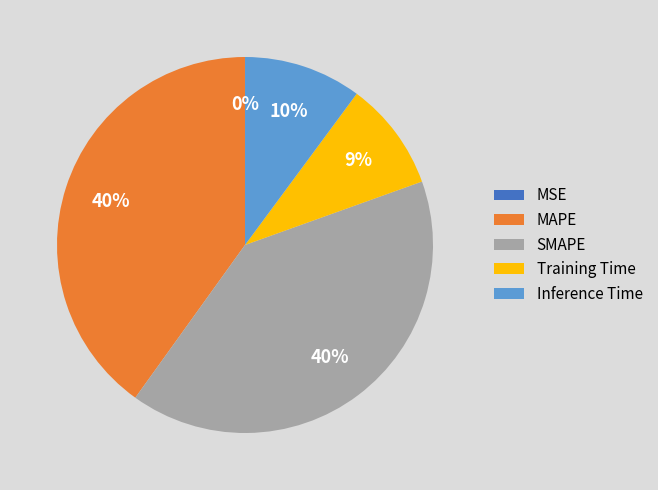

Does Training Time represent more than half of the total?

No